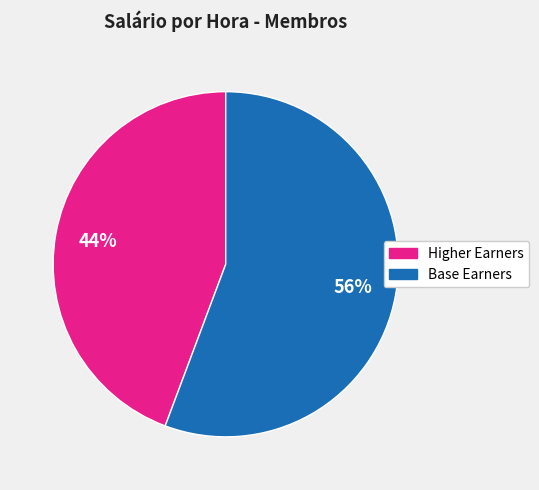

Is there any slice that represents more than half of the pie?

Yes